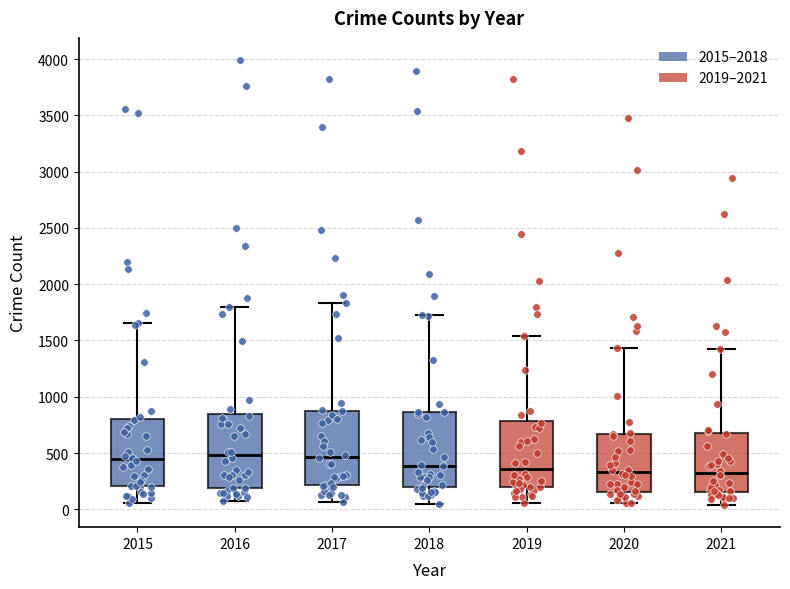

Reading left to right, transcribe this box plot: for each box, give where its median line is, the range the box spans, and where its two whiskers end, as read against the y-axis. The values are not printed on the chart, so give them approximately, as read against the axis.

2015: median 450, box 200 to 800, whiskers 50 to 1650
2016: median 500, box 200 to 850, whiskers 100 to 1800
2017: median 450, box 200 to 900, whiskers 50 to 1850
2018: median 400, box 200 to 850, whiskers 50 to 1700
2019: median 350, box 200 to 800, whiskers 50 to 1550
2020: median 350, box 150 to 650, whiskers 50 to 1450
2021: median 300, box 150 to 650, whiskers 50 to 1450